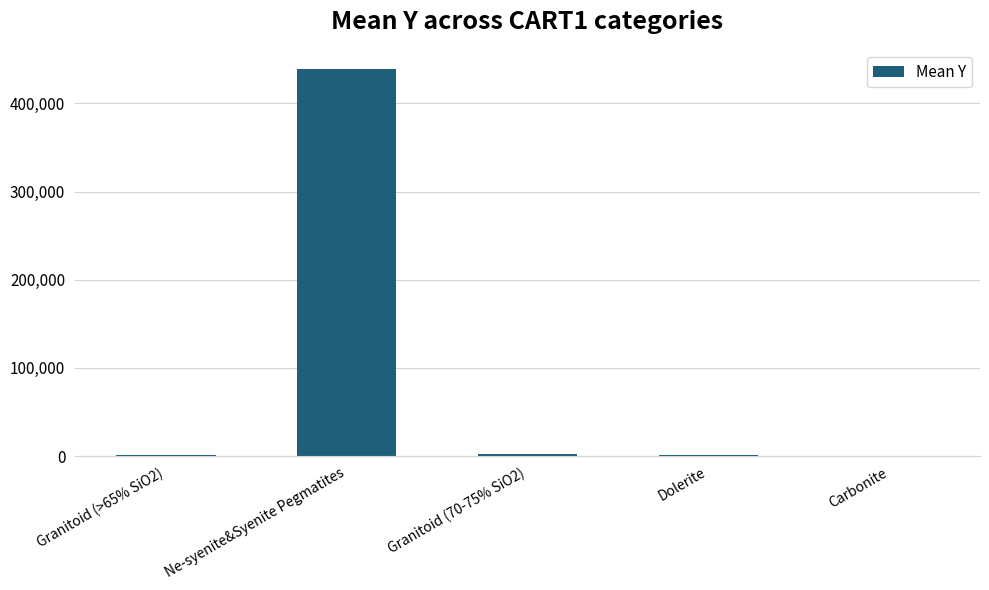

Between Granitoid (>65% SiO2) and Ne-syenite&Syenite Pegmatites, which is larger?

Ne-syenite&Syenite Pegmatites